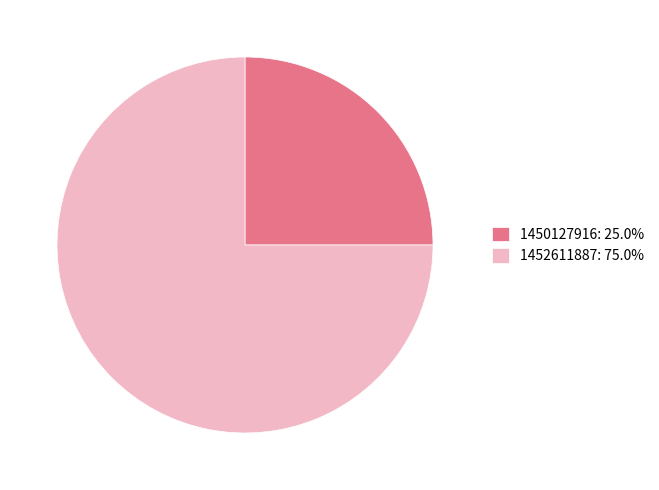

Approximately how many times larger is the value at 1450127916: 25.0% compared to 1452611887: 75.0%?

0.3